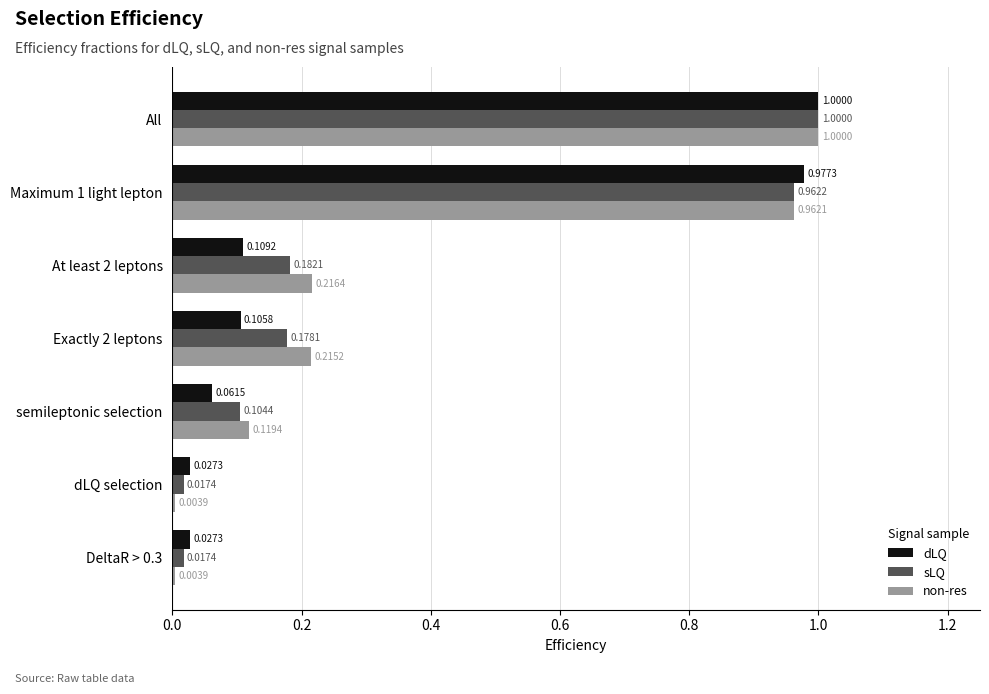

At At least 2 leptons, list the series in order from smallest to largest.

dLQ, sLQ, non-res